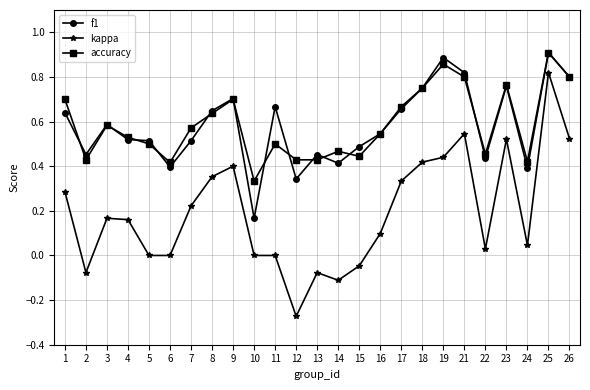

What is the total value across all series at 16?

1.2